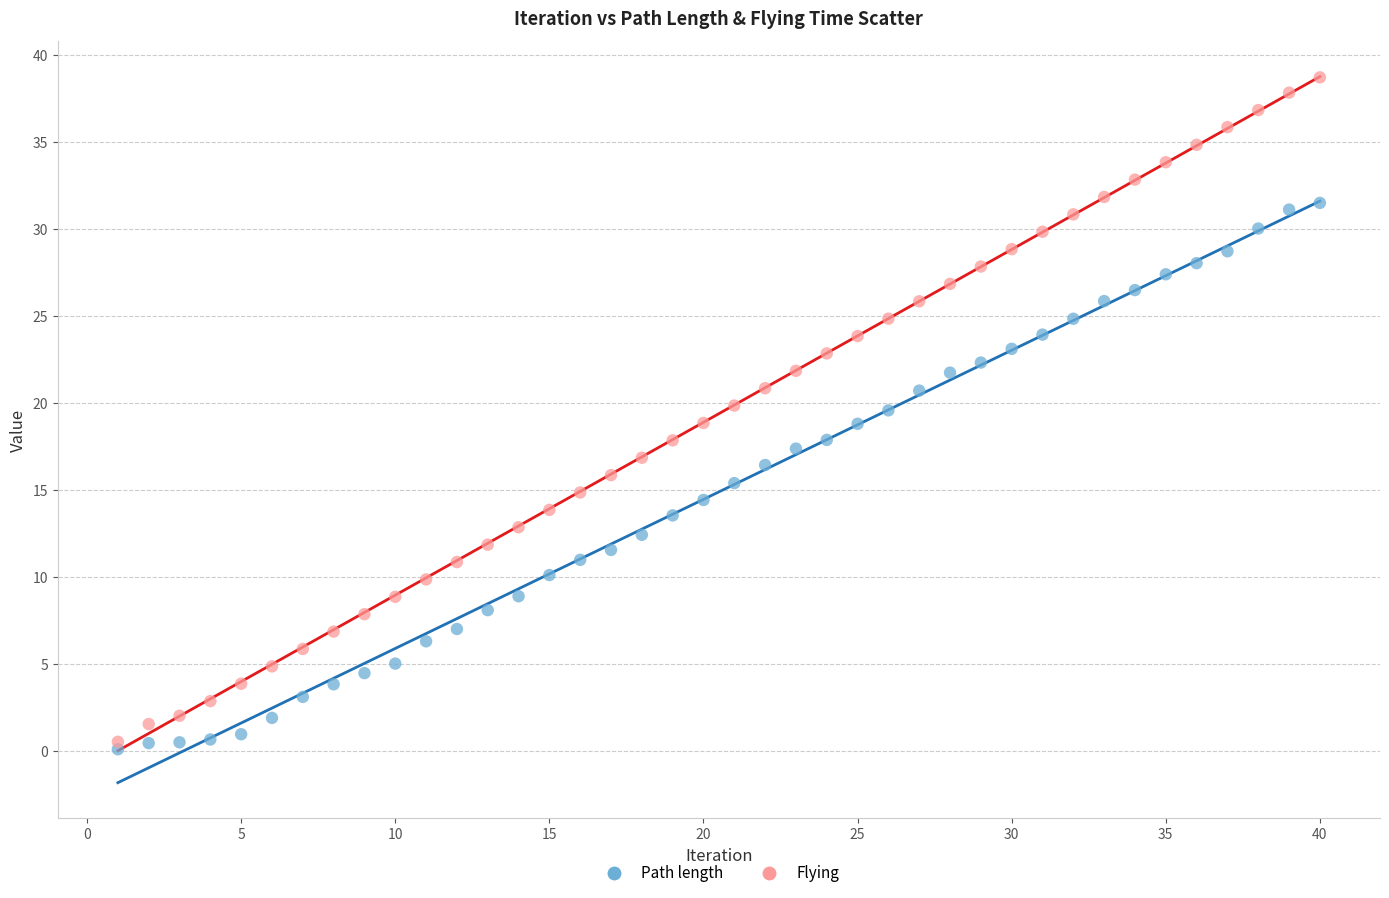

Which series has the largest Y range (max minus min)?

Flying